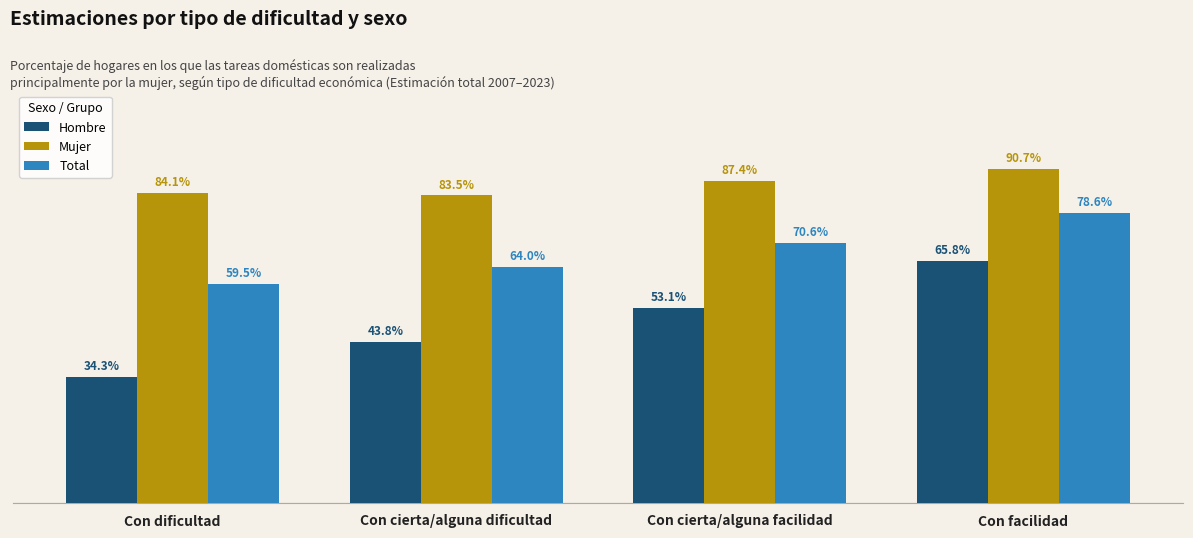

Which series has the widest spread of values?

Hombre